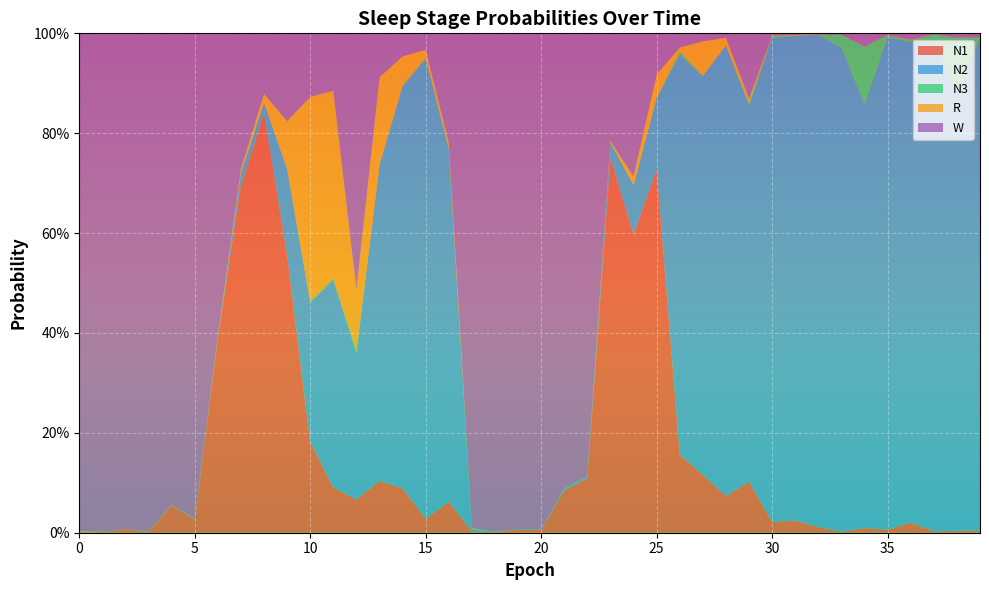

Reading left to right, transcribe all the data shown in this chart.

N1: 0.0	0.0	0.0	0.0	0.1	0.0	0.4	0.7	0.8	0.6	0.2	0.1	0.1	0.1	0.1	0.0	0.1	0.0	0.0	0.0	0.0	0.1	0.1	0.8	0.6	0.7	0.2	0.1	0.1	0.1	0.0	0.0	0.0	0.0	0.0	0.0	0.0	0.0	0.0	0.0
N2: 0.0	0.0	0.0	0.0	0.0	0.0	0.0	0.0	0.0	0.2	0.3	0.4	0.3	0.6	0.8	0.9	0.7	0.0	0.0	0.0	0.0	0.0	0.0	0.0	0.1	0.1	0.8	0.8	0.9	0.8	1.0	1.0	1.0	1.0	0.8	1.0	1.0	1.0	0.9	1.0
N3: 0.0	0.0	0.0	0.0	0.0	0.0	0.0	0.0	0.0	0.0	0.0	0.0	0.0	0.0	0.0	0.0	0.0	0.0	0.0	0.0	0.0	0.0	0.0	0.0	0.0	0.0	0.0	0.0	0.0	0.0	0.0	0.0	0.0	0.0	0.1	0.0	0.0	0.0	0.1	0.0
R: 0.0	0.0	0.0	0.0	0.0	0.0	0.0	0.0	0.0	0.1	0.4	0.4	0.1	0.2	0.1	0.0	0.0	0.0	0.0	0.0	0.0	0.0	0.0	0.0	0.0	0.0	0.0	0.1	0.0	0.0	0.0	0.0	0.0	0.0	0.0	0.0	0.0	0.0	0.0	0.0
W: 1.0	1.0	1.0	1.0	0.9	1.0	0.6	0.3	0.1	0.2	0.1	0.1	0.5	0.1	0.0	0.0	0.2	1.0	1.0	1.0	1.0	0.9	0.9	0.2	0.3	0.1	0.0	0.0	0.0	0.1	0.0	0.0	0.0	0.0	0.0	0.0	0.0	0.0	0.0	0.0